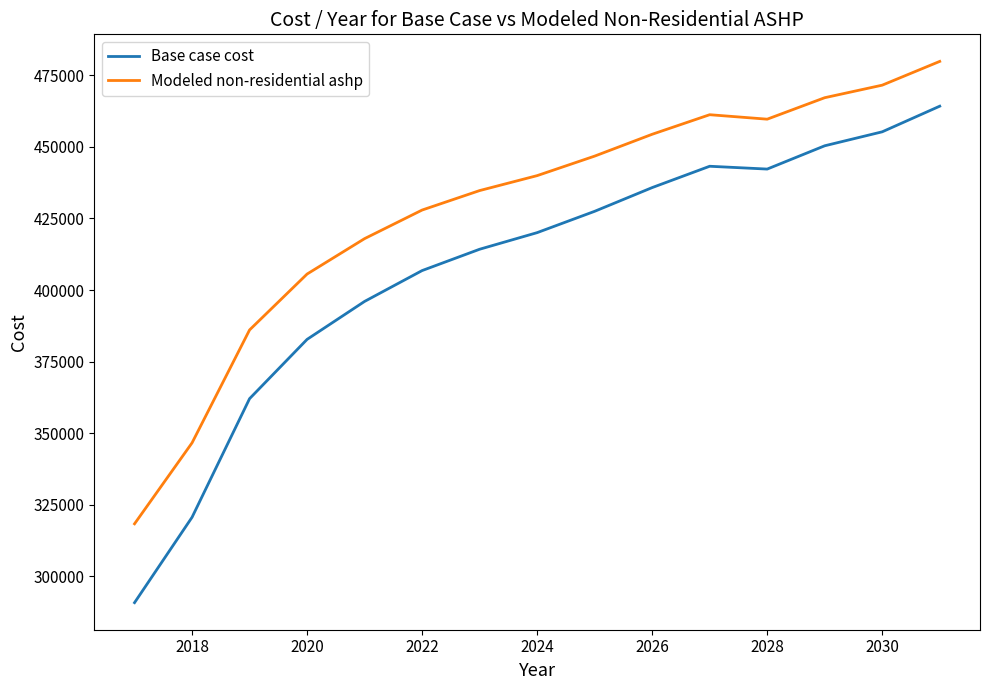

How many distinct data groups are displayed?

2